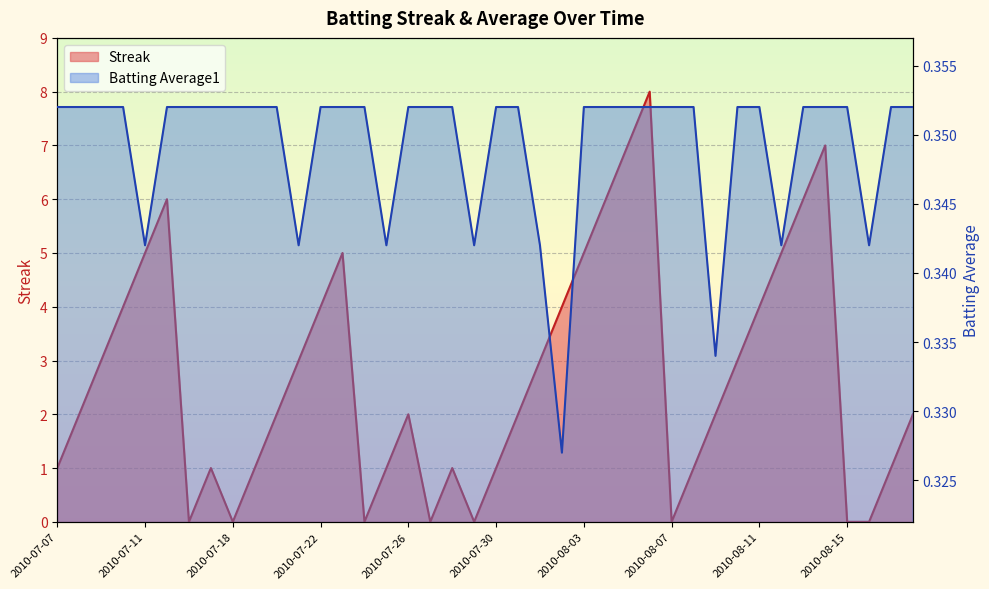

Count the number of categories in the chart.

40